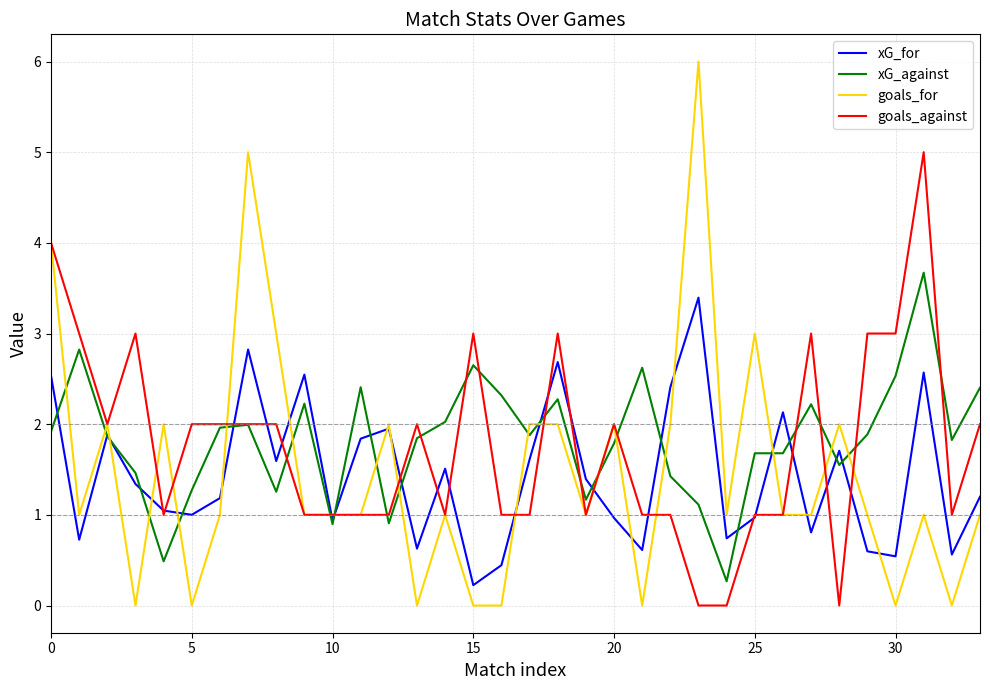

True or false: xG_for and goals_against cross at least once.

True